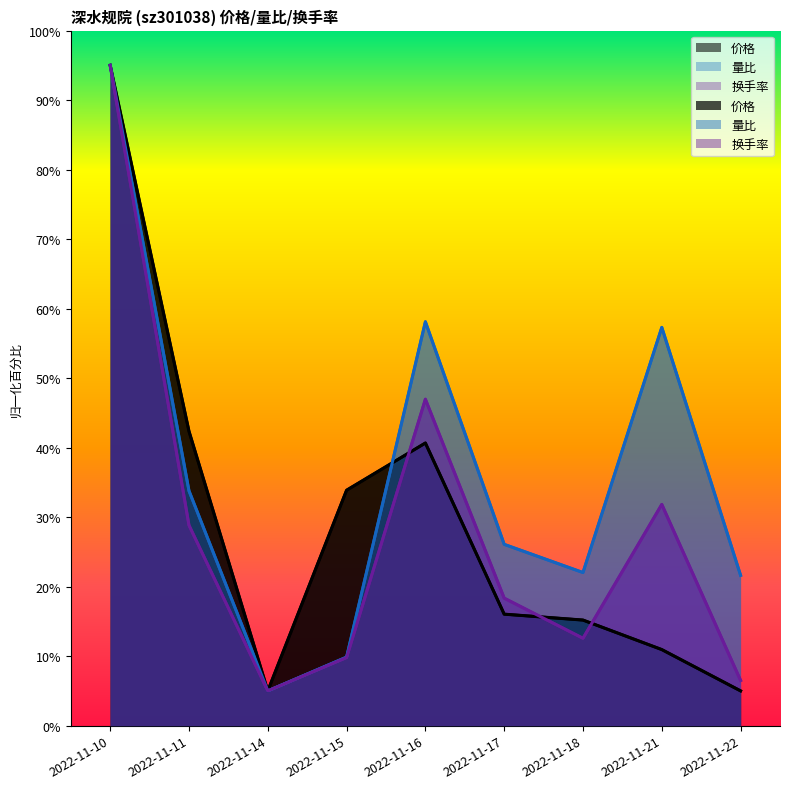

At which category does 换手率 reach its first local valley?

2022-11-14